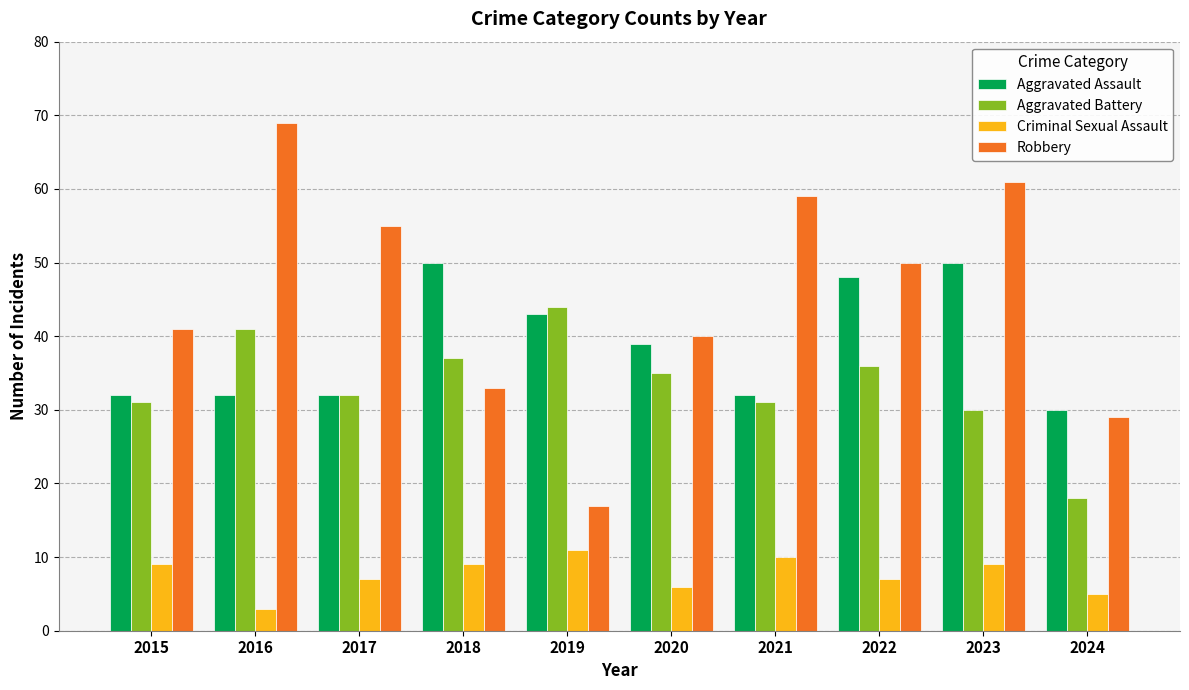

What are all the series names shown in the legend?

Aggravated Assault, Aggravated Battery, Criminal Sexual Assault, Robbery